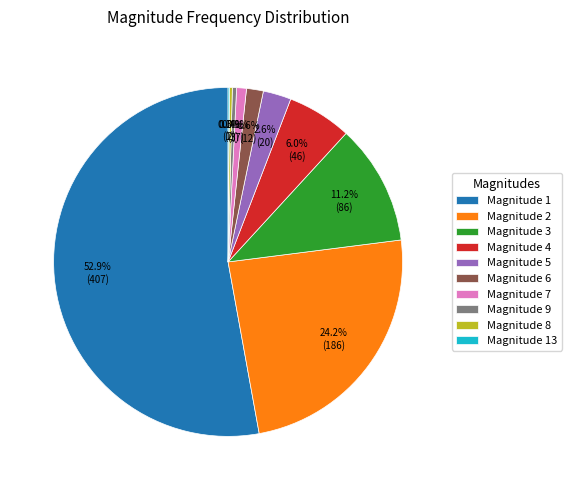

What portion of the pie excludes Magnitude 7?

99.1%